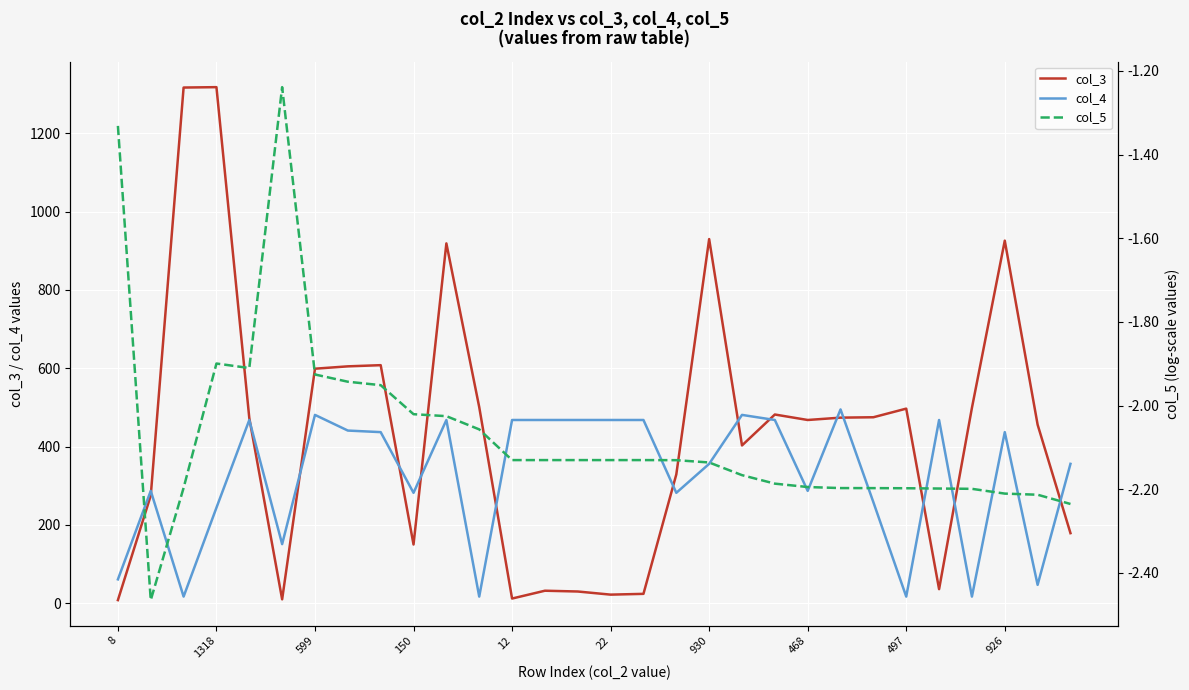

What is the sum of the col_5 values at 14 and 11?

-4.2